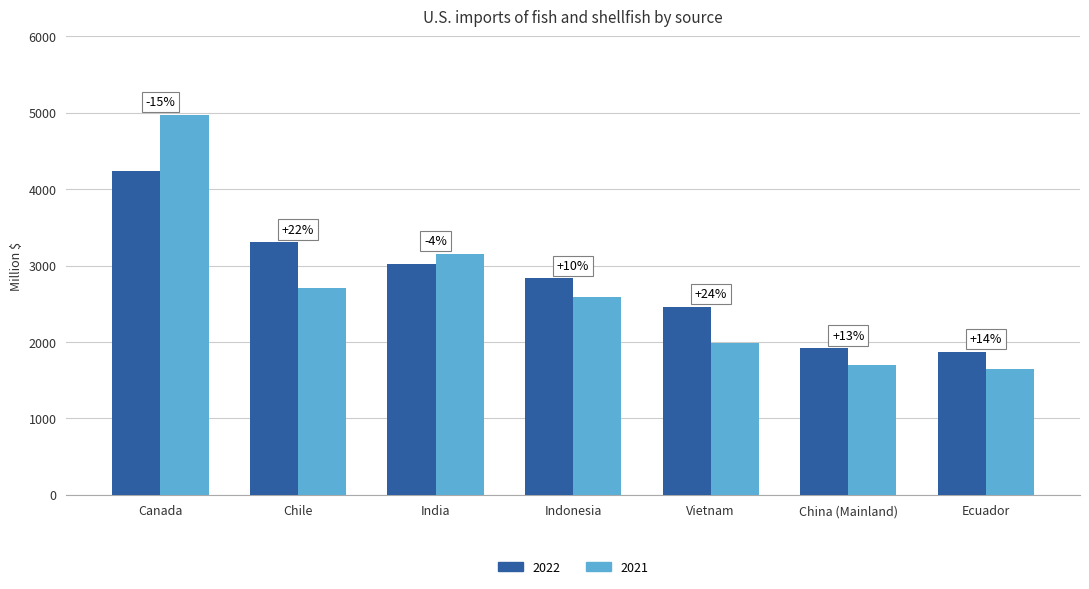

Rank the categories by 2022 value from highest to lowest.

Canada, Chile, India, Indonesia, Vietnam, China (Mainland), Ecuador